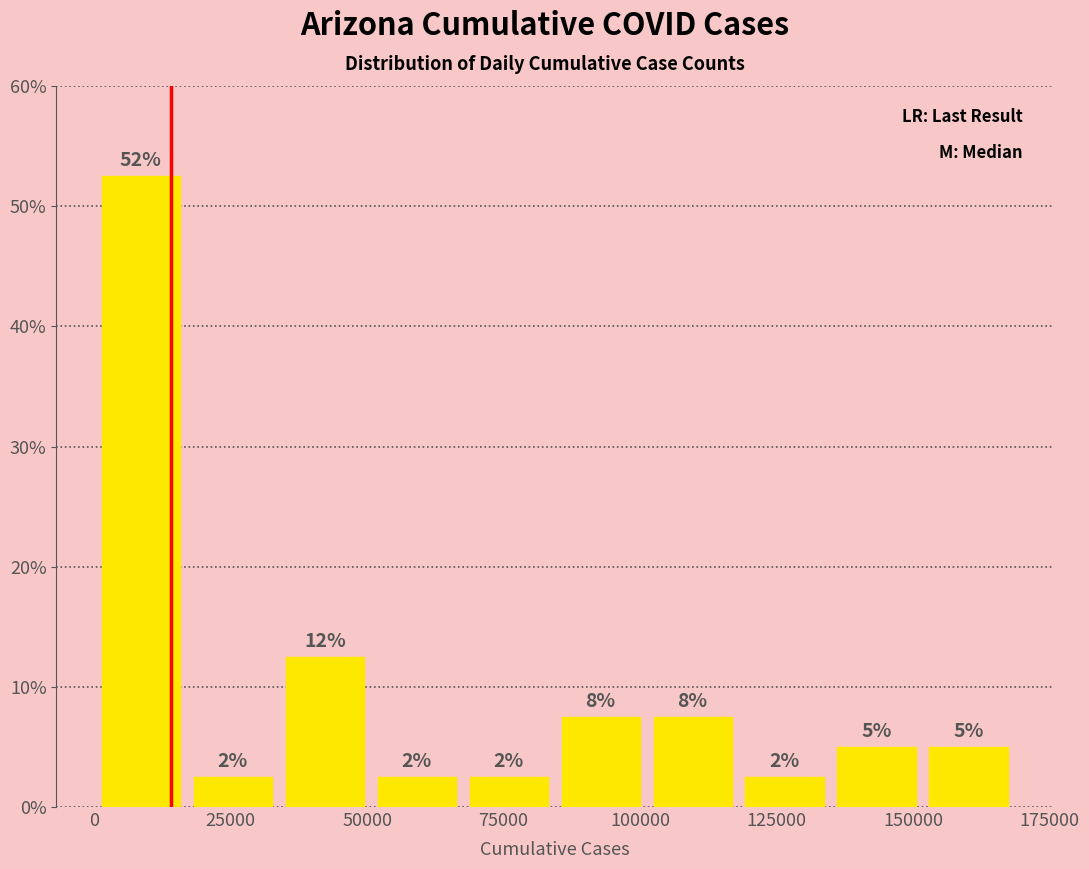

Around what value on the x-axis is the tallest bar? Give the approximate position of its centre, as read against the axis.

10000